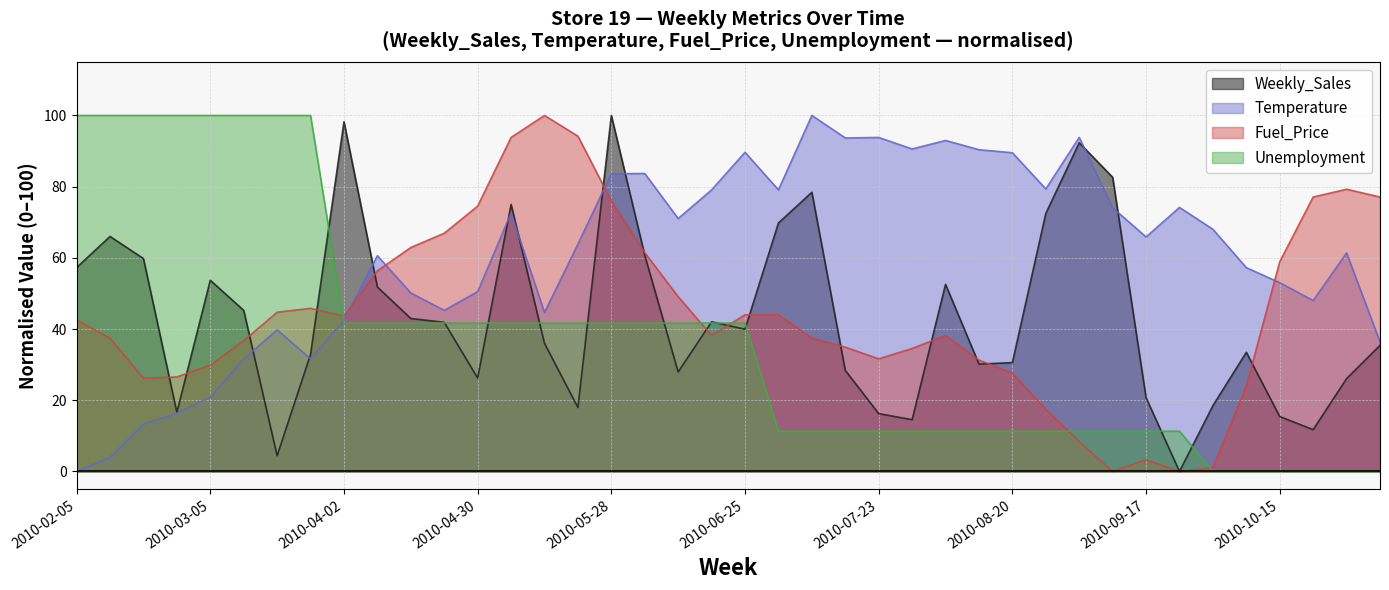

List the series in order of their peak value, highest first.

Weekly_Sales, Temperature, Fuel_Price, Unemployment